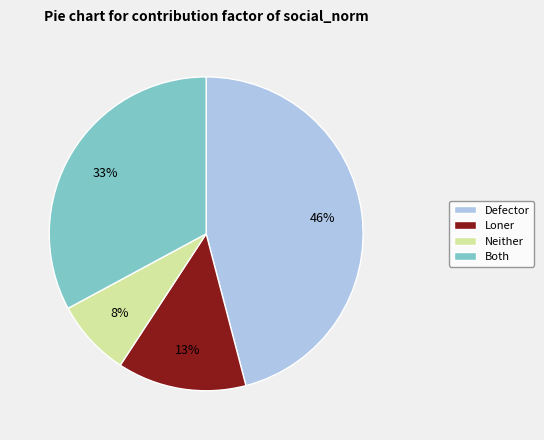

Which category has the smallest portion of the pie?

Neither